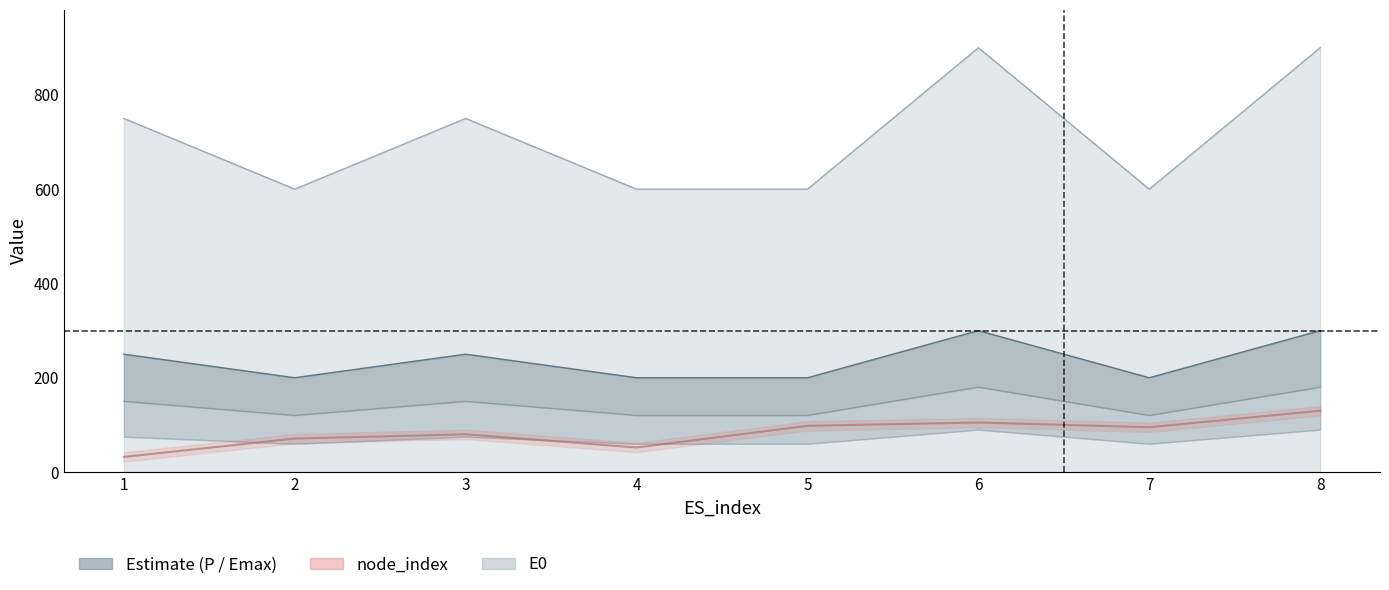

What is the smallest value displayed?

32